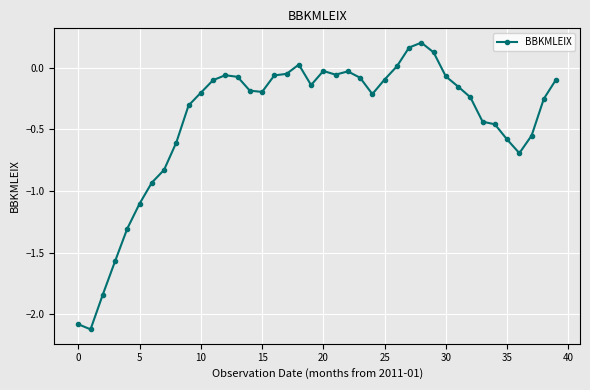

What is the difference between the maximum and minimum values?

2.3